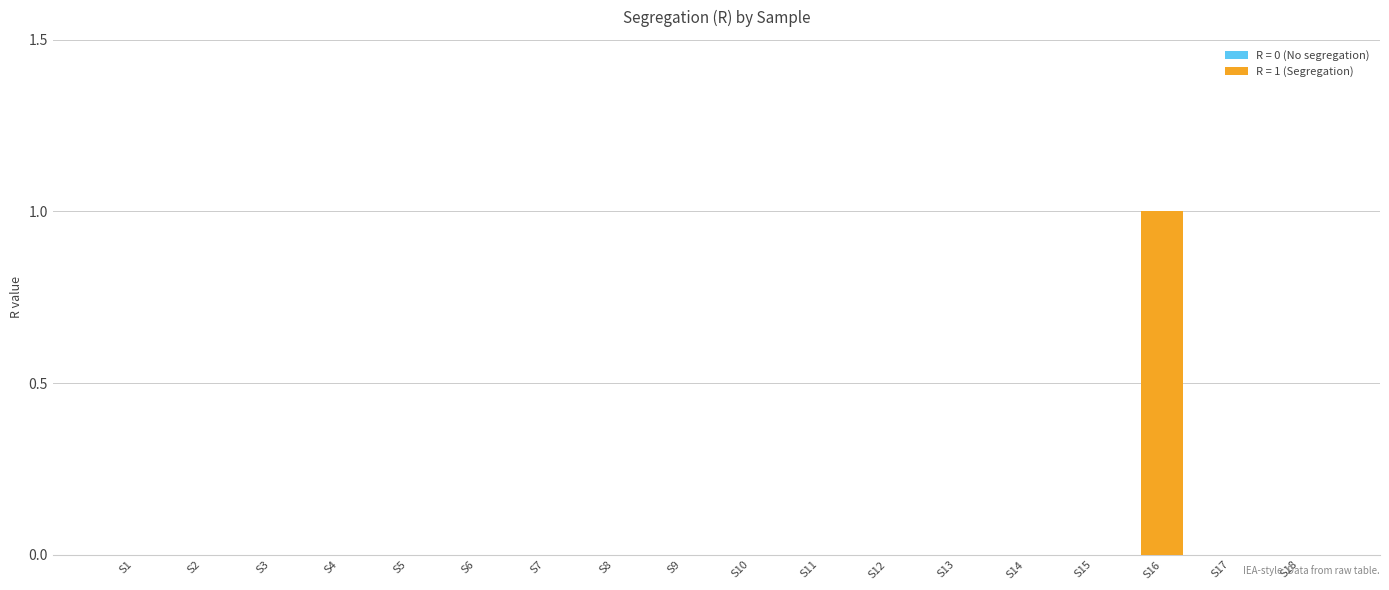

Are the bars horizontal?

No